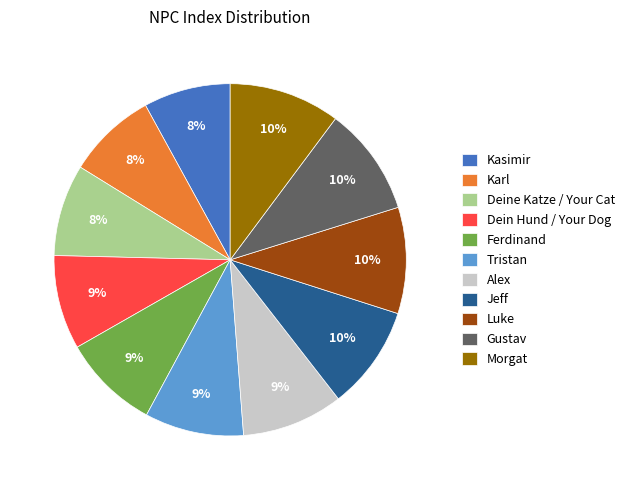

Count the number of slices in the pie.

11